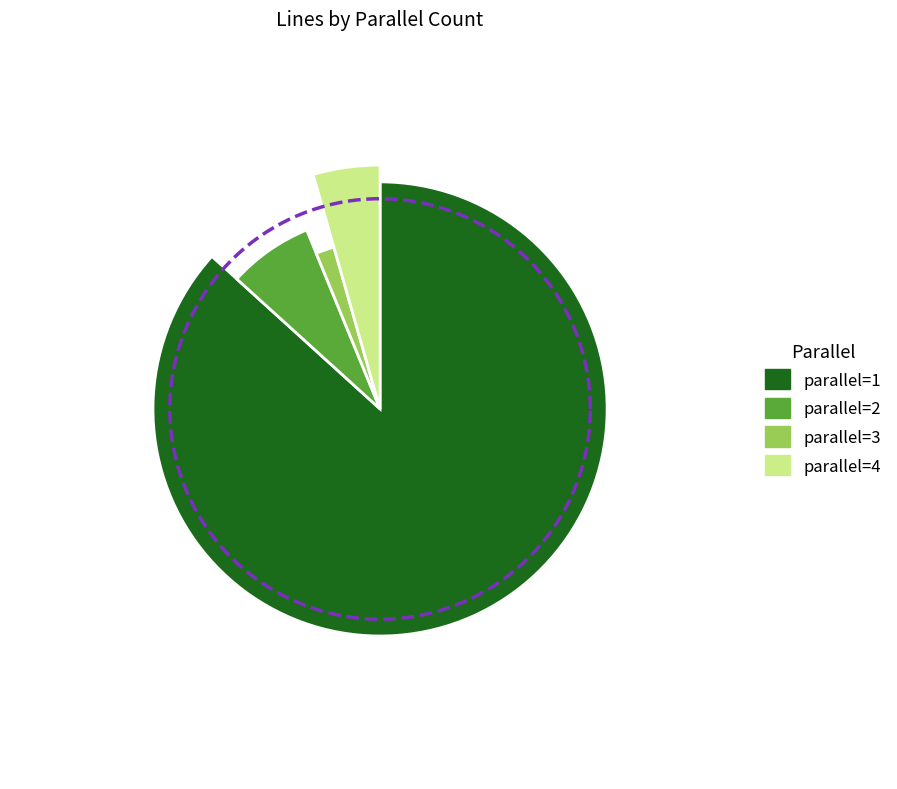

How many slices are in this pie chart?

4